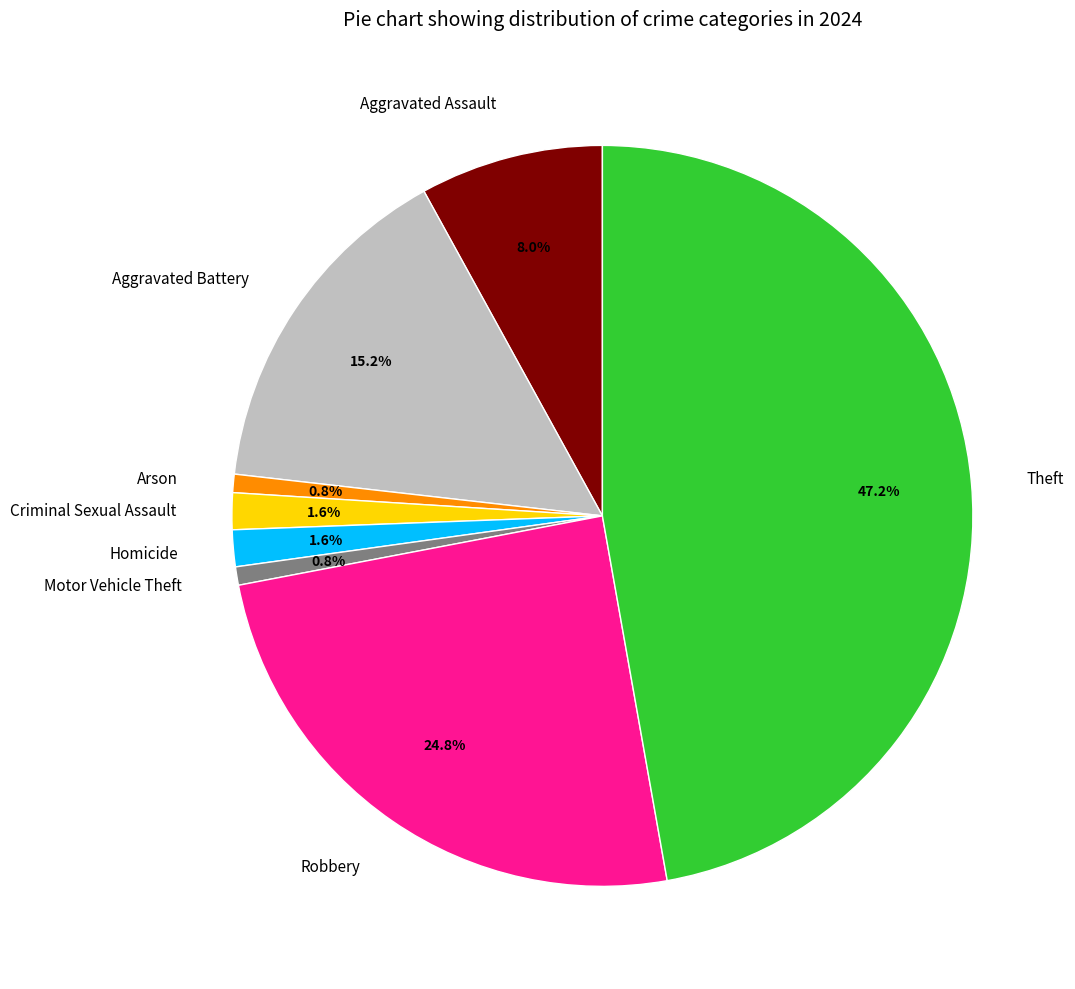

Which has a higher value, Aggravated Assault or Robbery?

Robbery